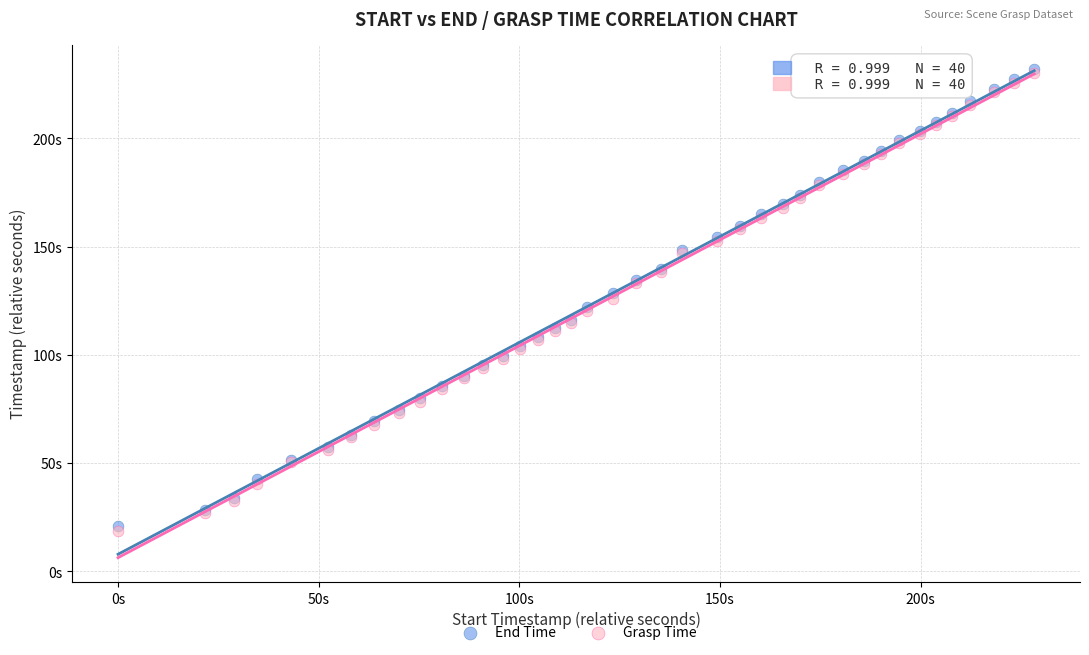

What are all the series names shown in the legend?

End Time, Grasp Time